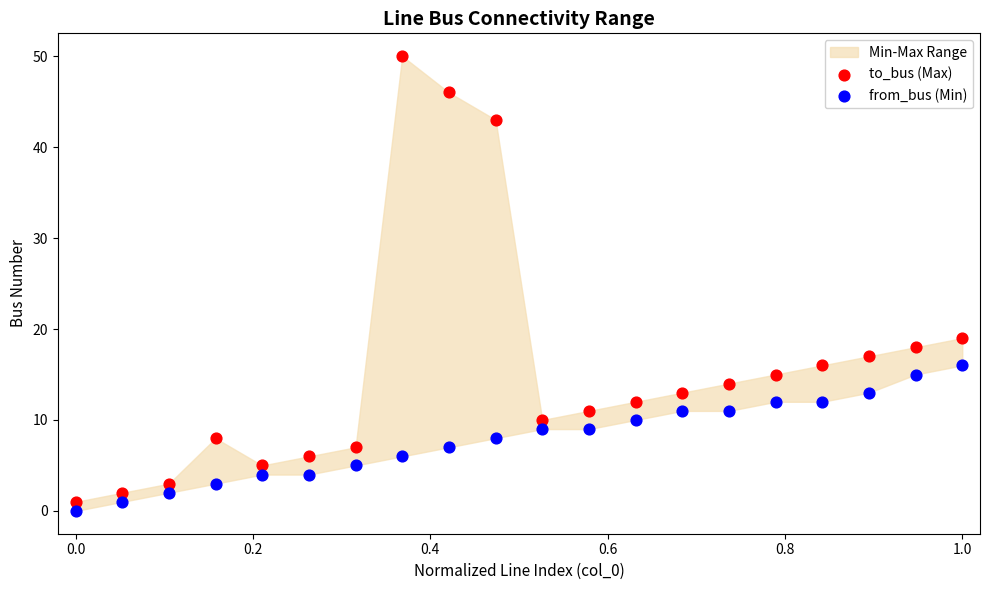

In the to_bus (Max) series, what Y value is closest to 25?

19